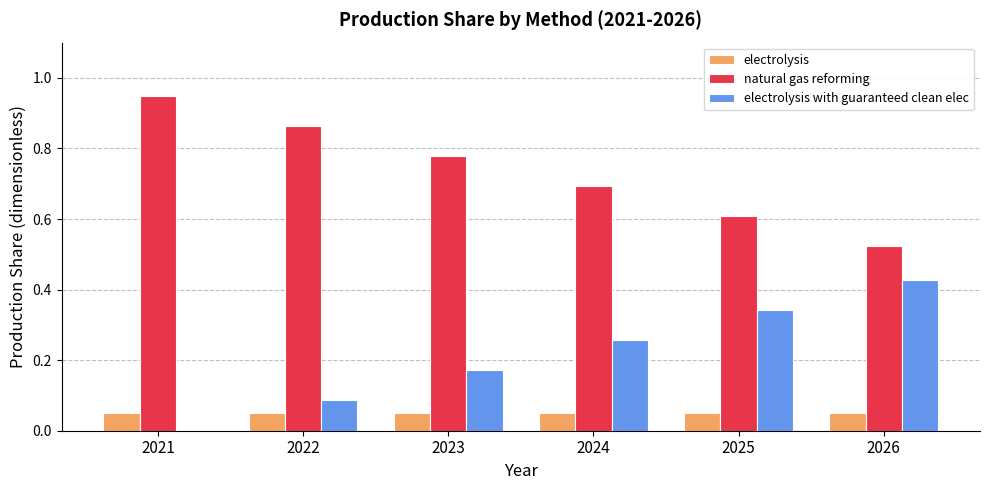

The electrolysis with guaranteed clean elec series shows 0.1 at 2026. True or false?

False